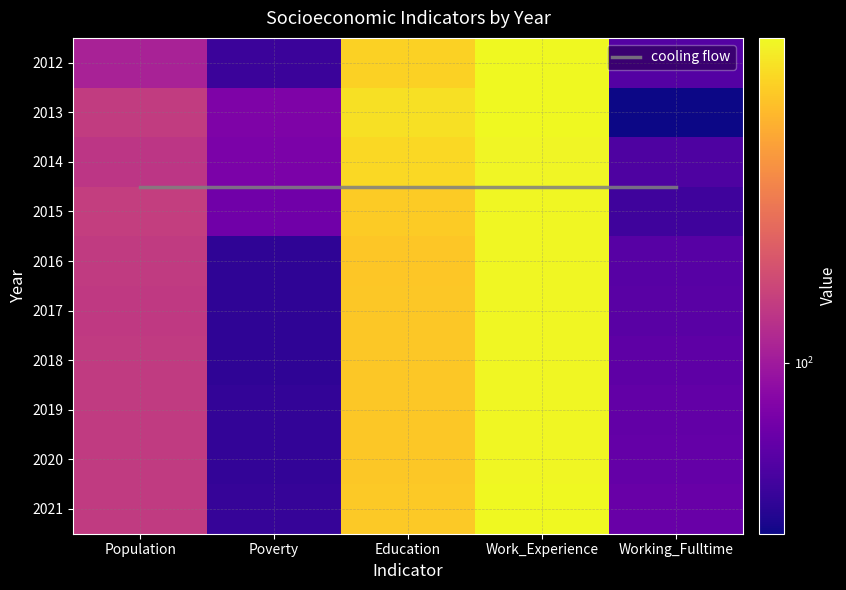

Which category has the lowest value in the 2021 series?

Poverty